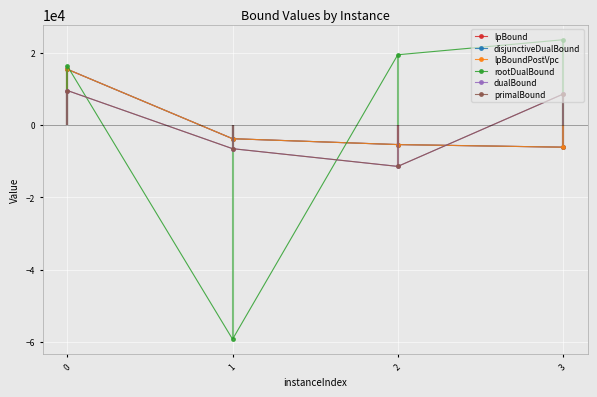

Between 0 and 3, which series saw the biggest shift?

lpBound